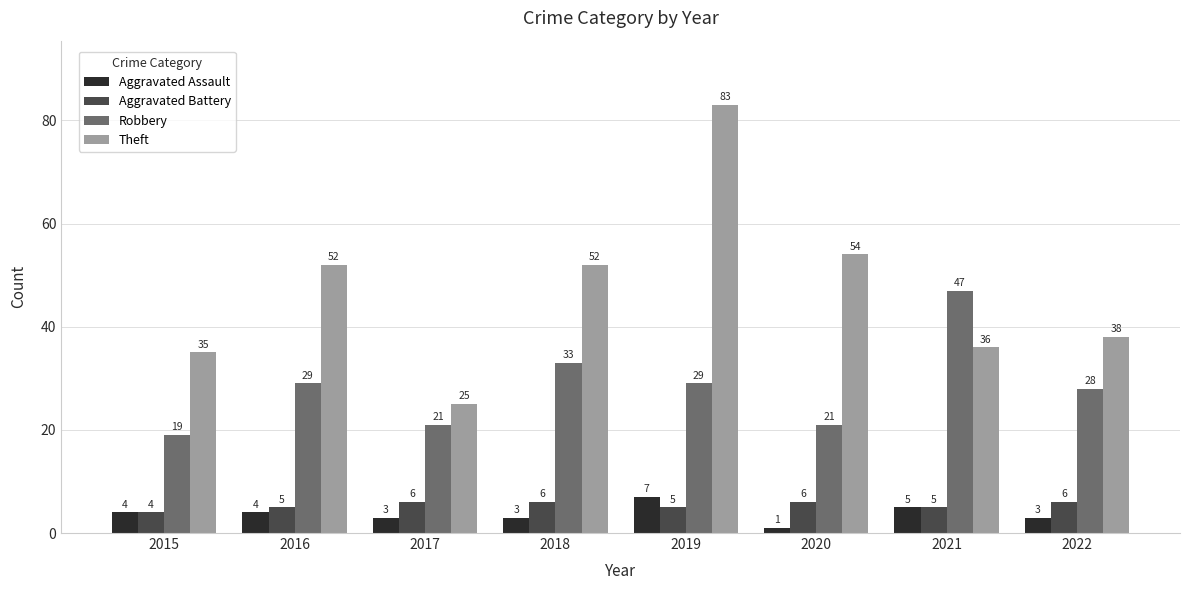

At which label is Theft closest to 54?

2020